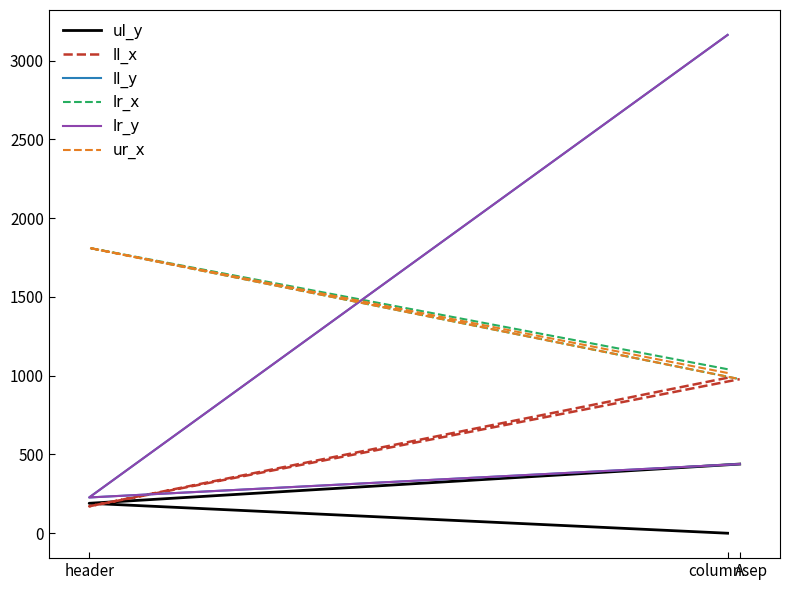

Rank the series at columnsep from lowest to highest value.

ul_y, ll_x, ur_x, lr_x, ll_y, lr_y